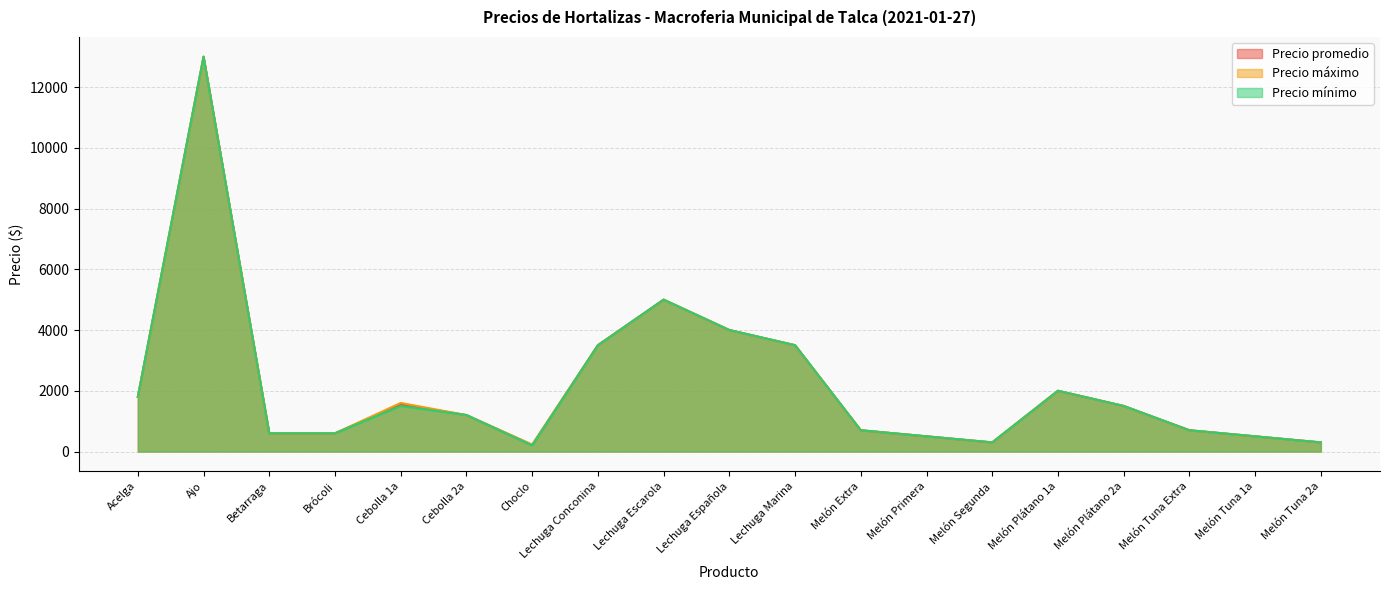

What is the total value across all series at Melón Plátano 1a?

6000